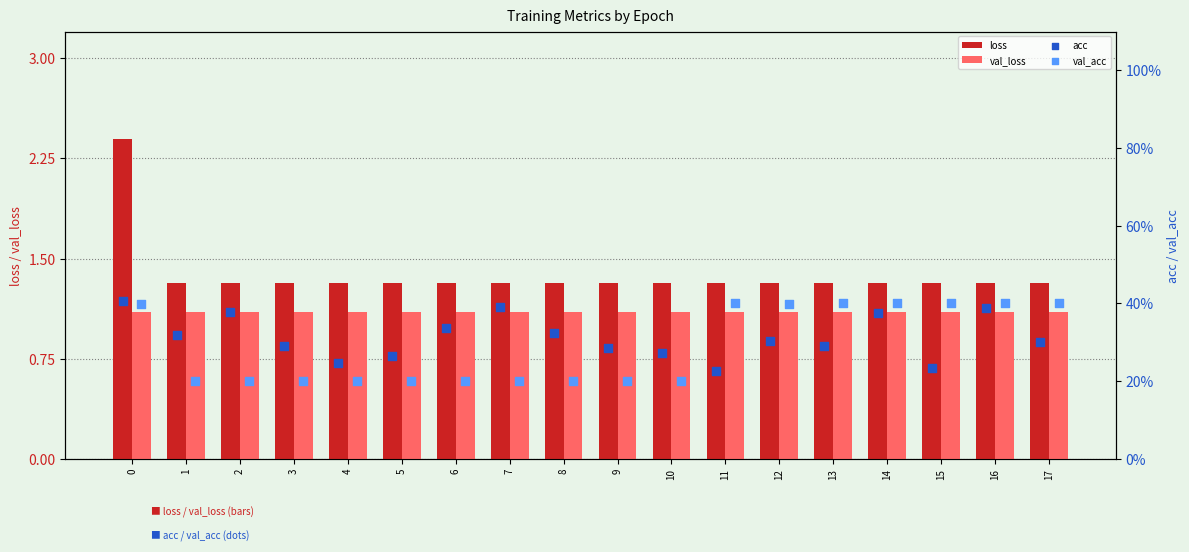

Which series contains the highest Y value?

loss